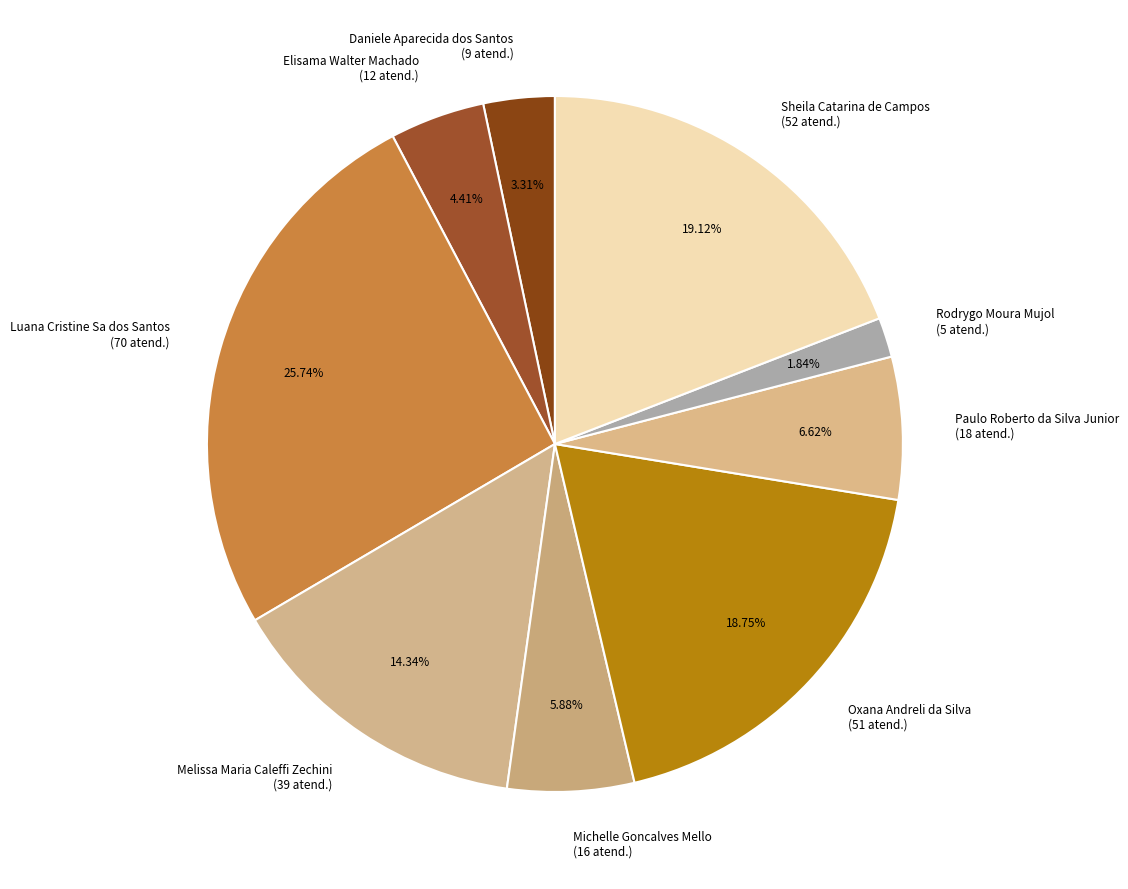

To the nearest percent, what is the average slice percentage?

11%